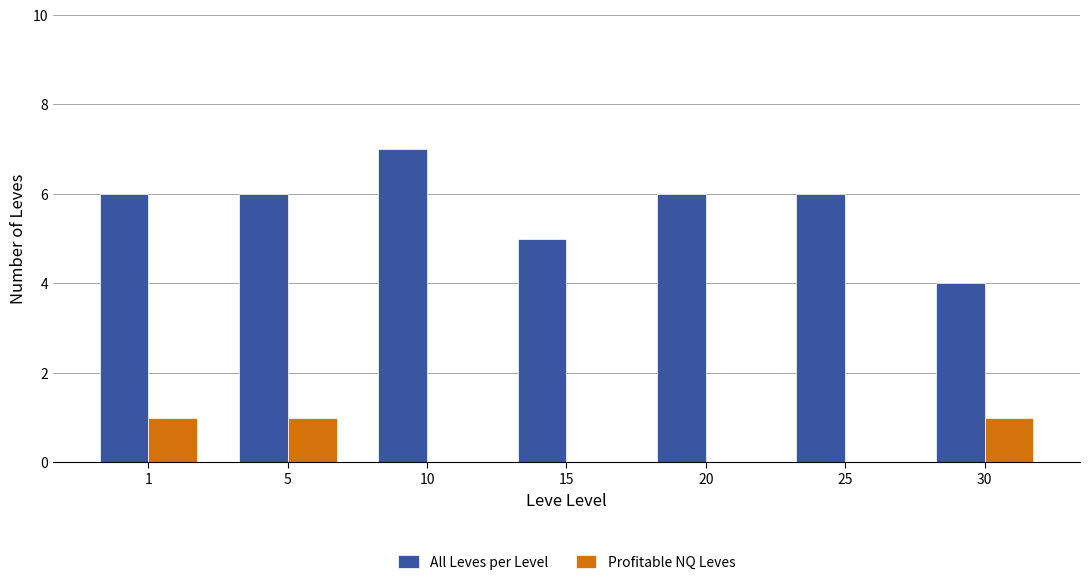

Is the value of All Leves per Level at 10 greater than the value of Profitable NQ Leves at 25?

Yes